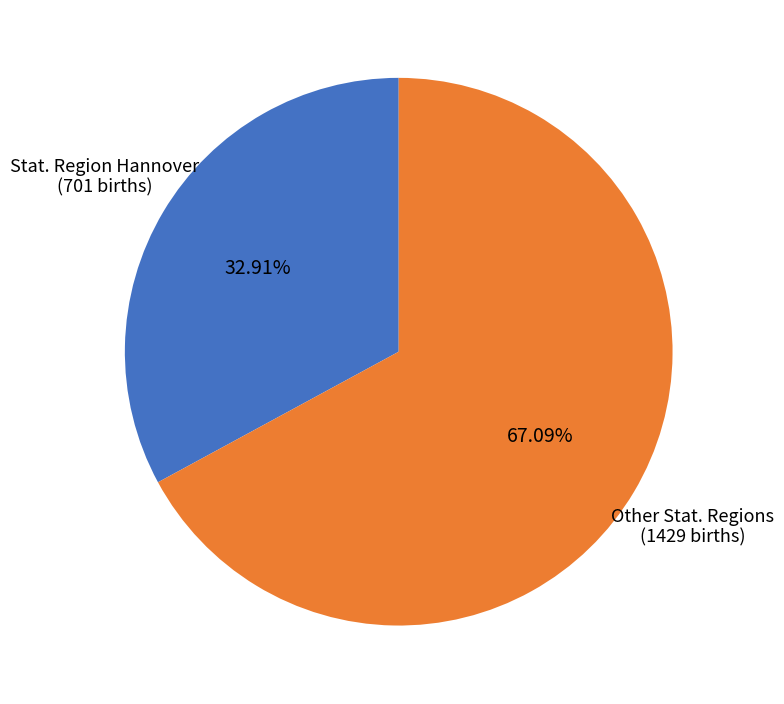

How many segments does this pie chart have?

2